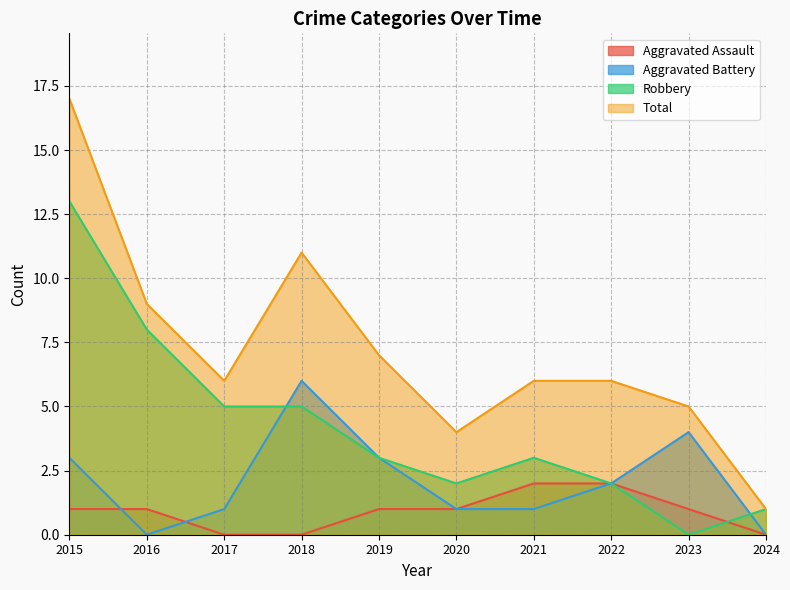

Read the Aggravated Assault value at 2019.

1